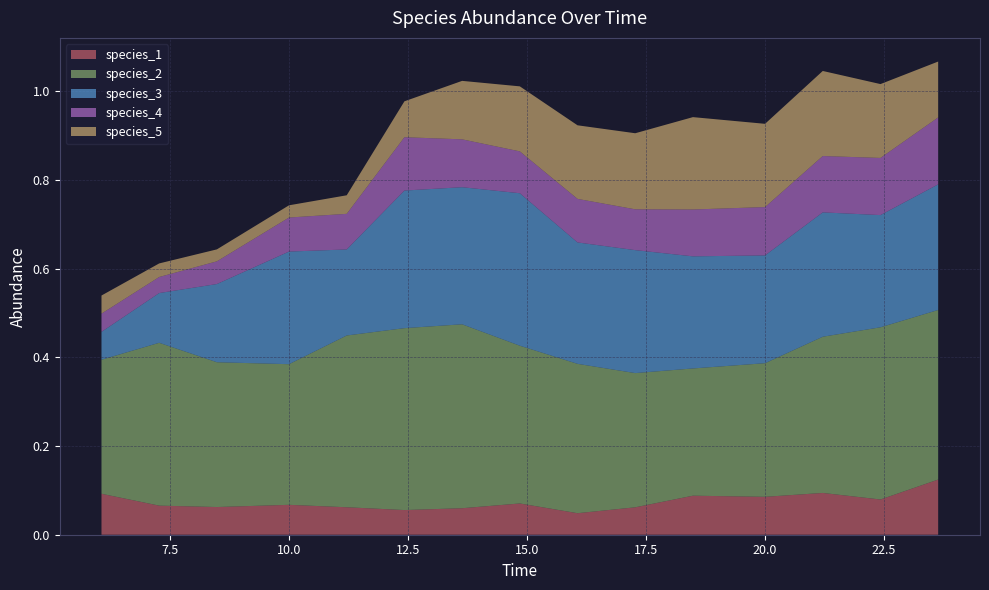

Reading left to right, what are all the values shown in this chart?

species_1: 0.1	0.1	0.1	0.1	0.1	0.1	0.1	0.1	0.0	0.1	0.1	0.1	0.1	0.1	0.1
species_2: 0.3	0.4	0.3	0.3	0.4	0.4	0.4	0.4	0.3	0.3	0.3	0.3	0.4	0.4	0.4
species_3: 0.1	0.1	0.2	0.3	0.2	0.3	0.3	0.3	0.3	0.3	0.3	0.2	0.3	0.3	0.3
species_4: 0.0	0.0	0.1	0.1	0.1	0.1	0.1	0.1	0.1	0.1	0.1	0.1	0.1	0.1	0.2
species_5: 0.0	0.0	0.0	0.0	0.0	0.1	0.1	0.1	0.2	0.2	0.2	0.2	0.2	0.2	0.1